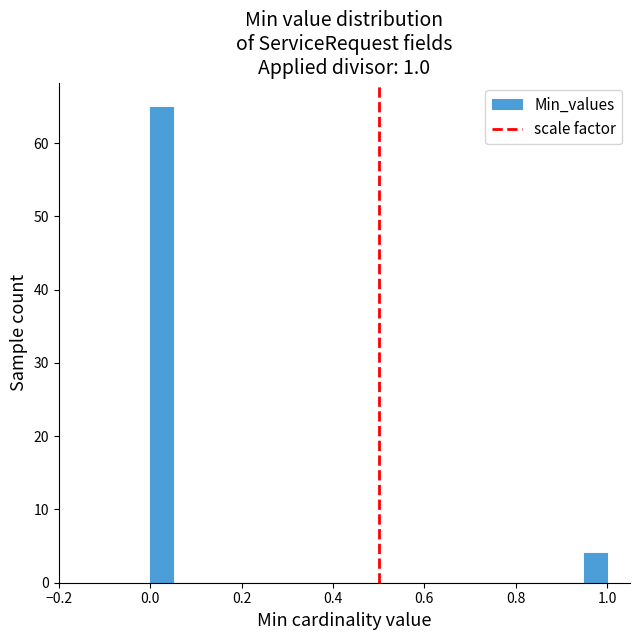

Around what value on the x-axis is the tallest bar? Give the approximate position of its centre, as read against the axis.

0.02